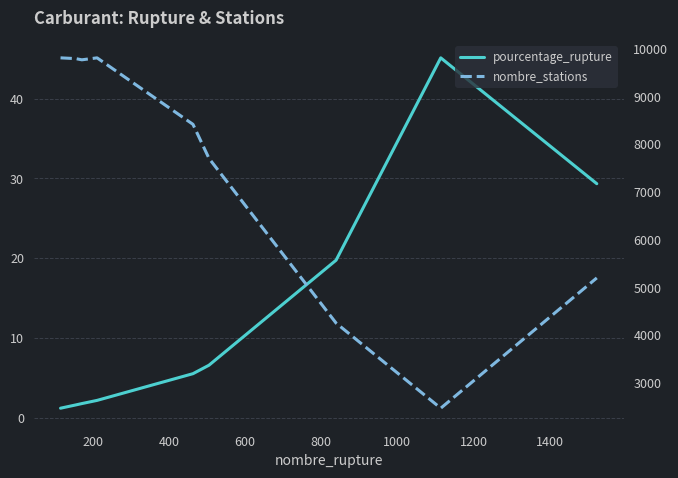

What is the smallest value displayed?

1.2